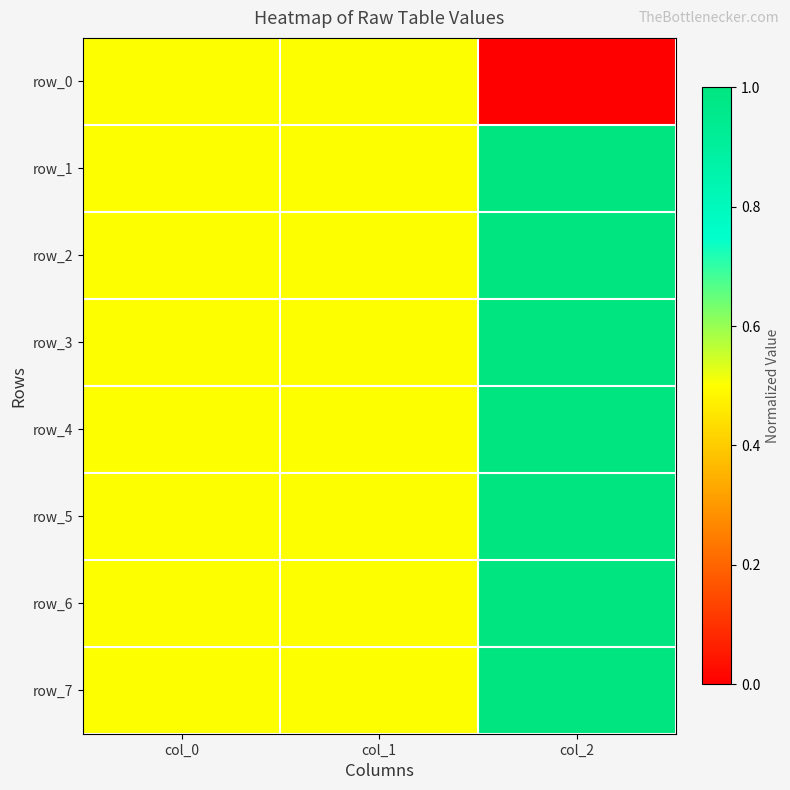

What is the approximate value of row_1 at col_1?

0.5